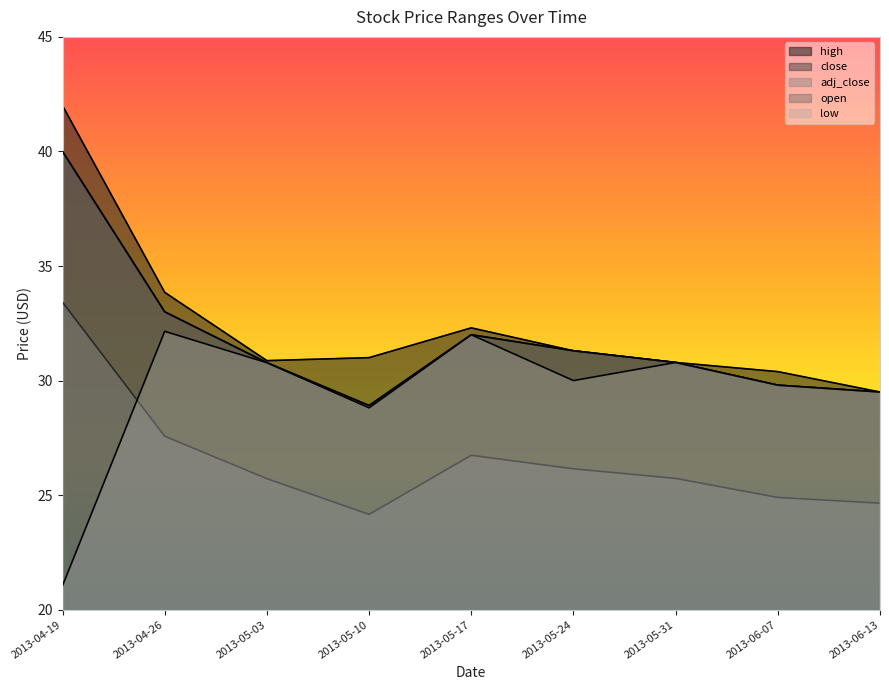

Where is open nearest to the value 34?

2013-04-26